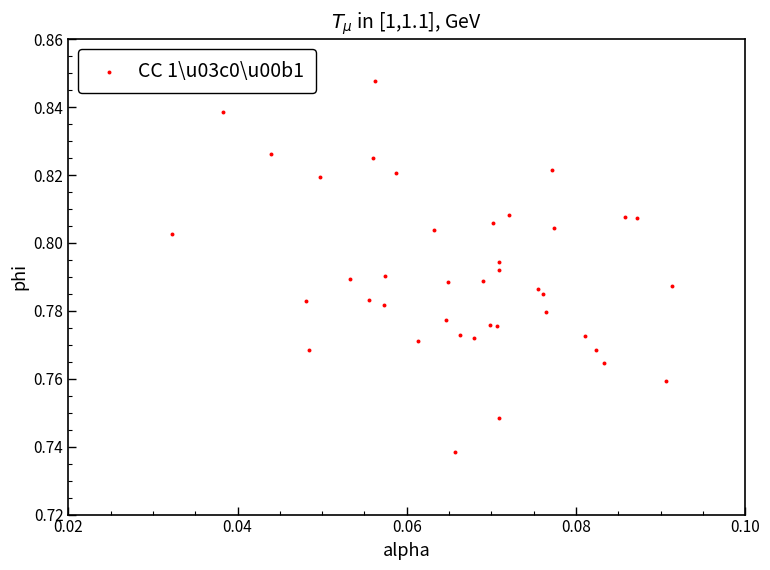

Count the number of points in this scatter plot.

40